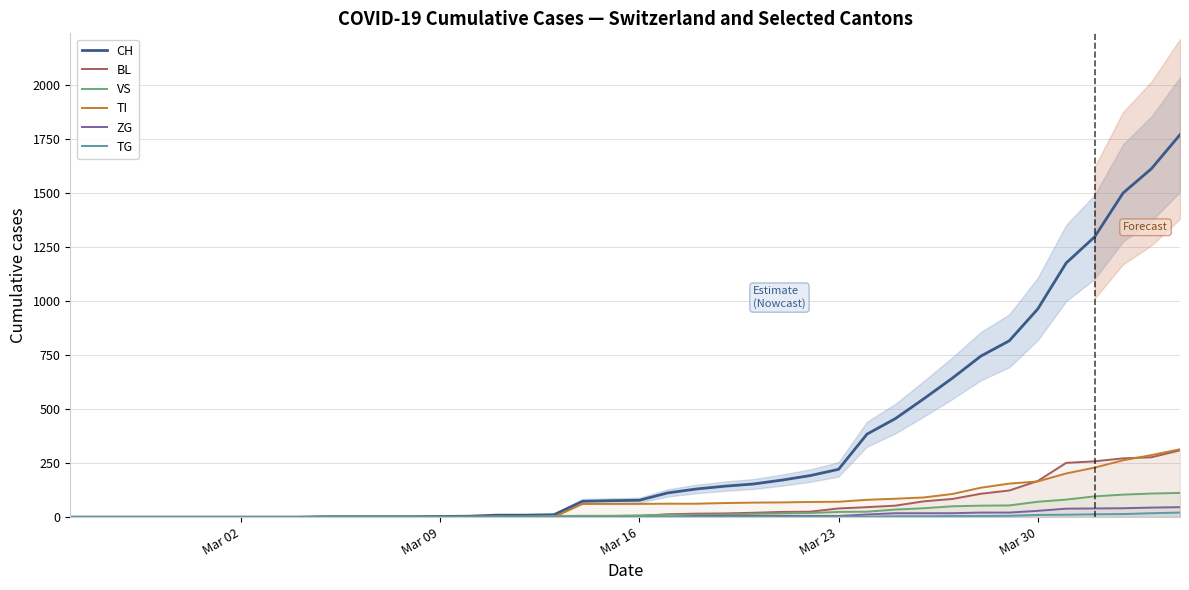

What is the maximum value for TI?

314